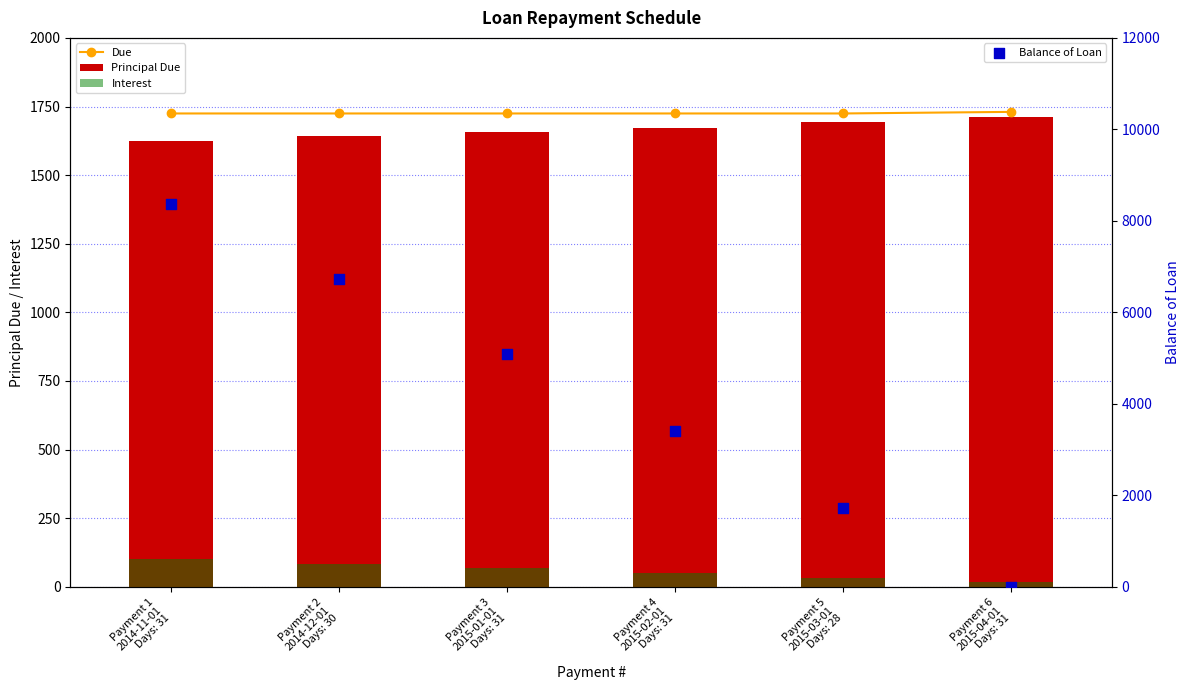

Which series contains the highest Y value?

Balance of Loan